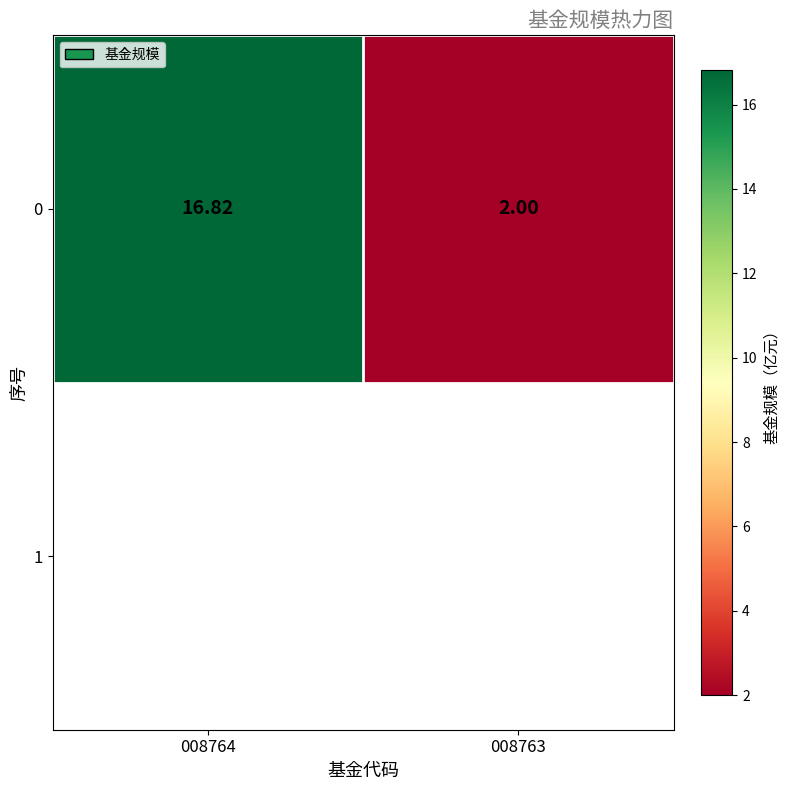

At which category does the chart reach its minimum across all series?

008763